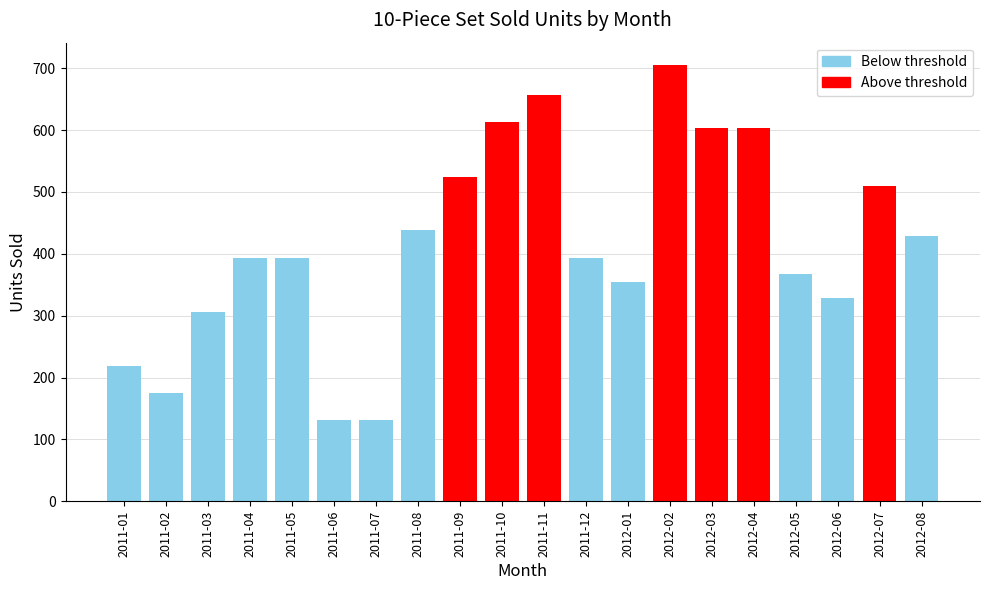

How many categories are shown in the chart?

20